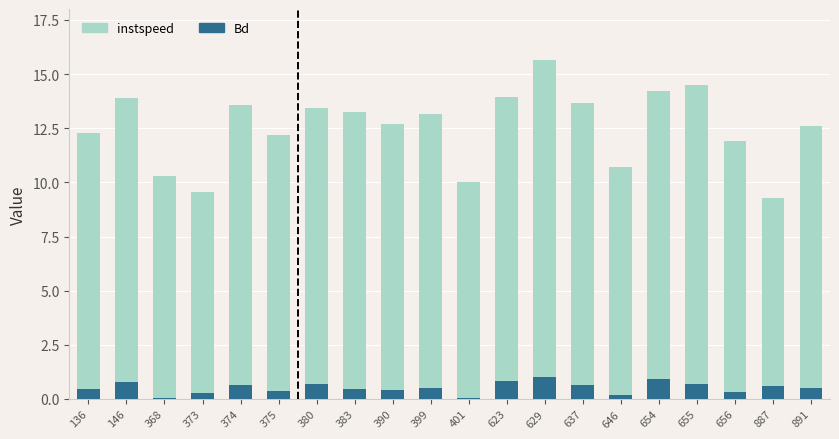

At which category is the sum across all series the highest?

629